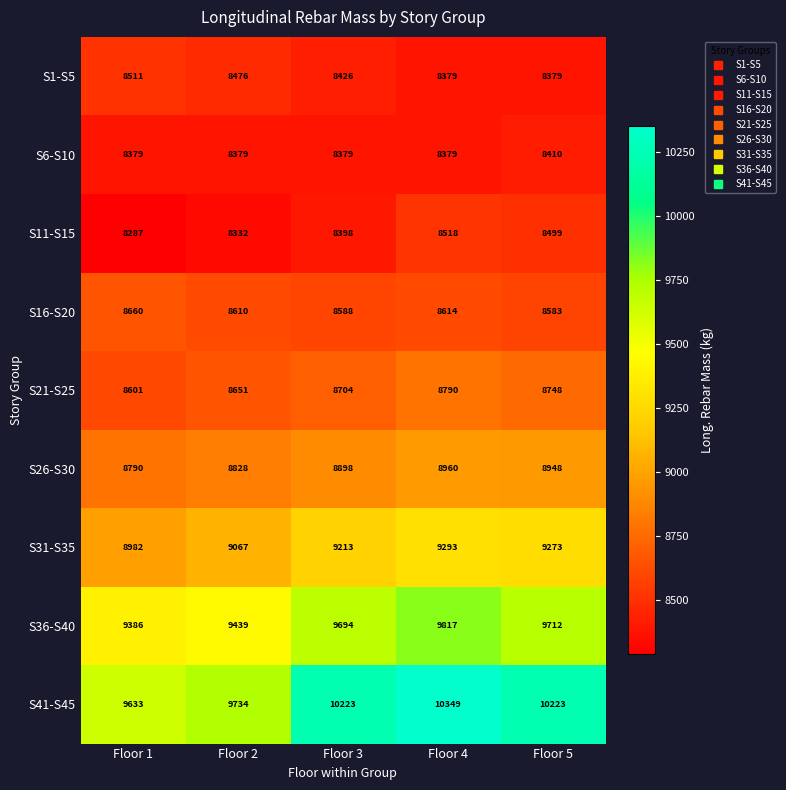

Rank the categories by S16-S20 value from highest to lowest.

Floor 1, Floor 4, Floor 2, Floor 3, Floor 5